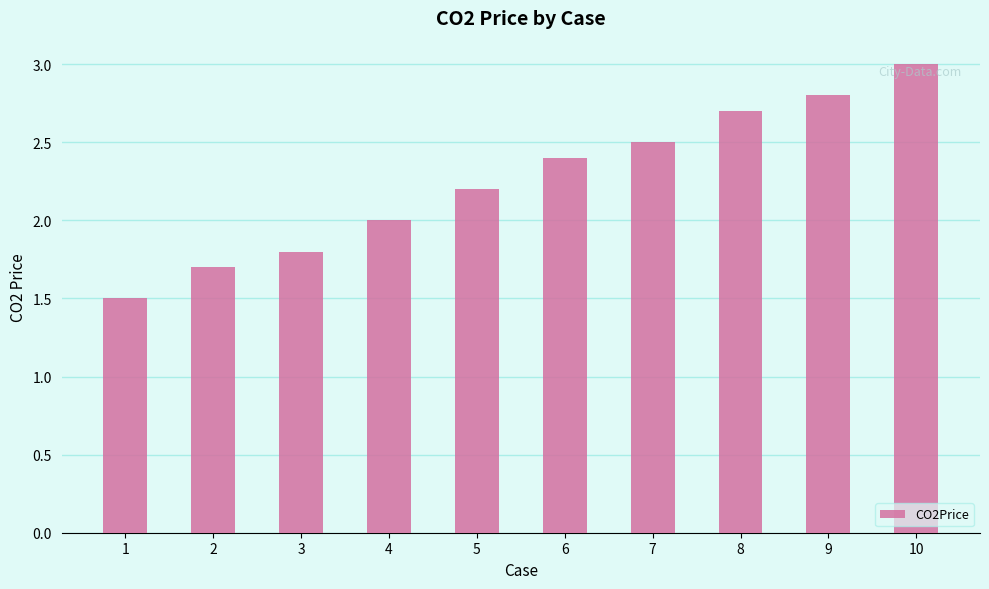

Which category has the highest value across all series?

10